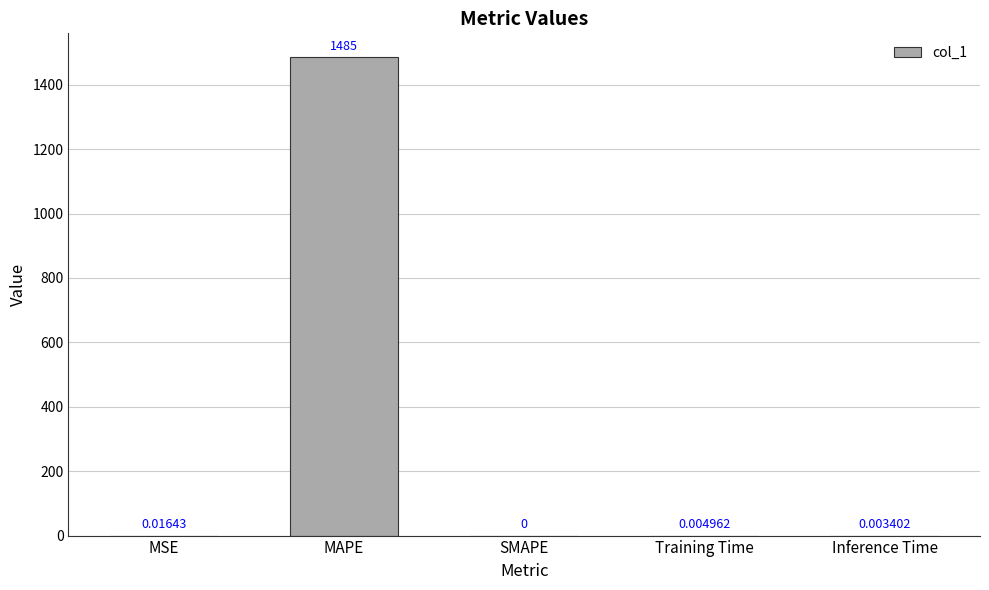

Which label corresponds to the largest value in the chart?

MAPE